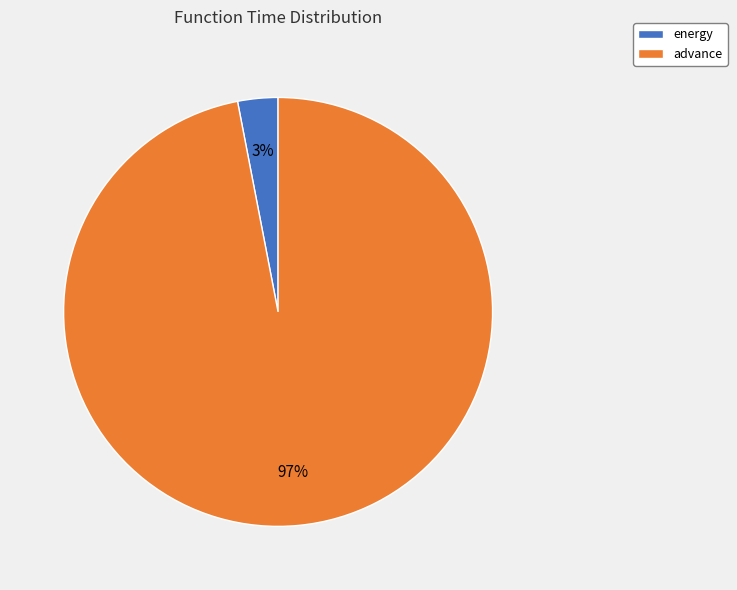

To the nearest percent, what is the difference between the largest and smallest slice percentages?

94%